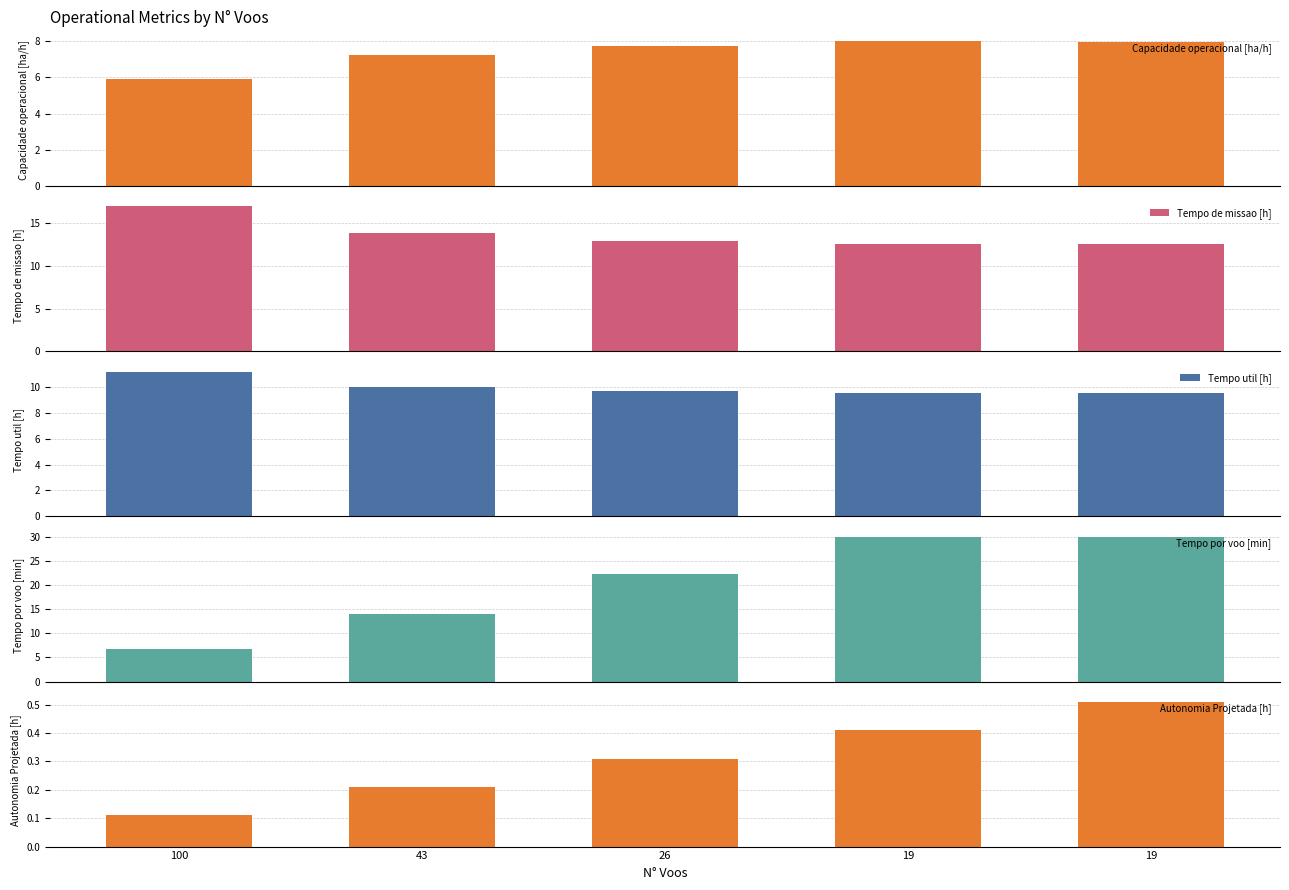

What are all the series names shown in the legend?

Capacidade operacional [ha/h], Tempo de missao [h], Tempo util [h], Tempo por voo [min], Autonomia Projetada [h]